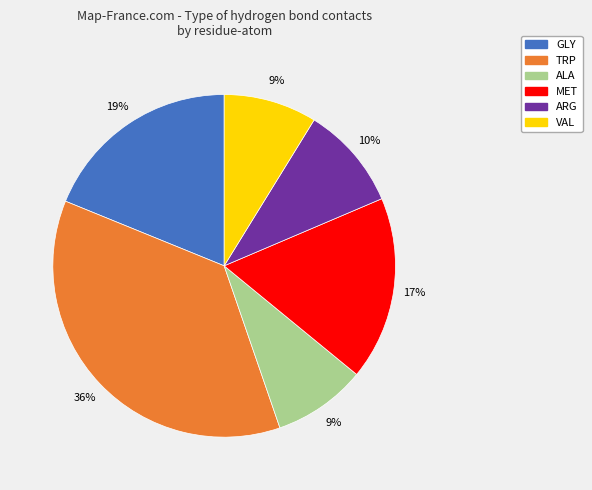

To the nearest percent, what is the average slice percentage?

17%